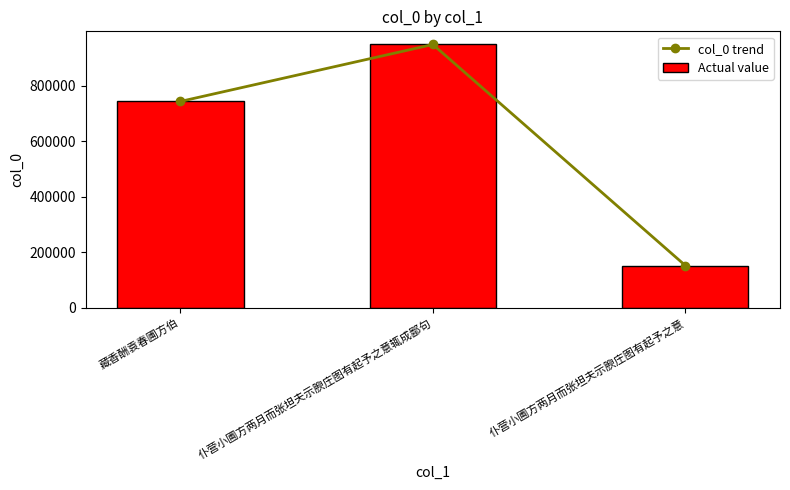

Which label corresponds to the largest value in the chart?

仆营小圃方两月而张坦夫示腴庄图有起予之意辄成鄙句